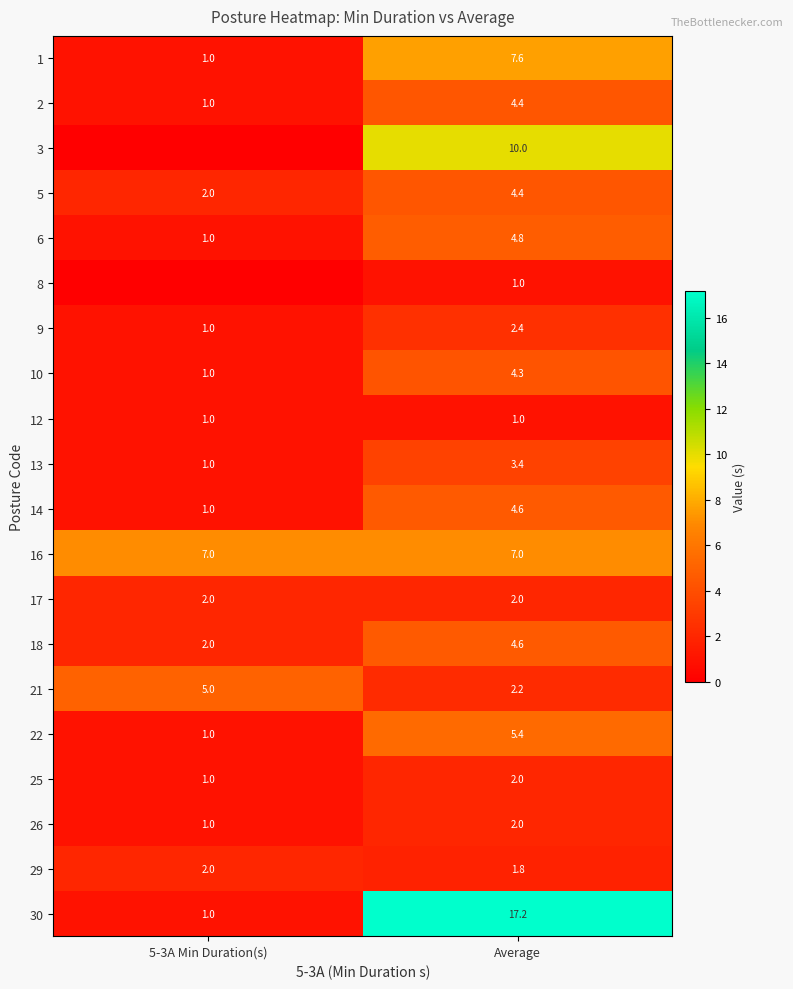

What is the difference between the highest and lowest values at Average?

16.2